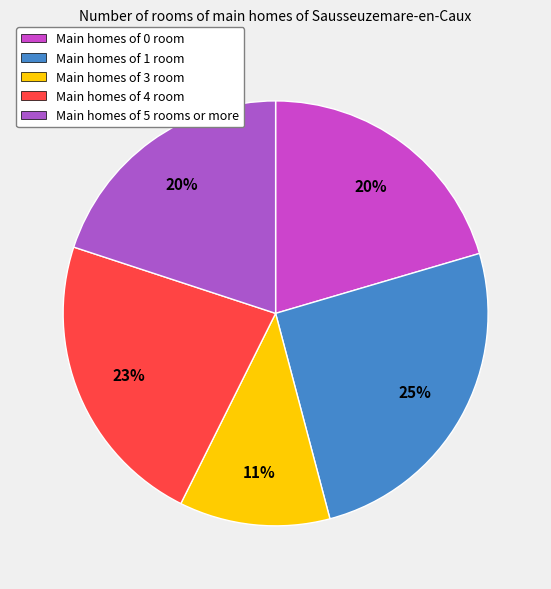

Count the number of slices in the pie.

5